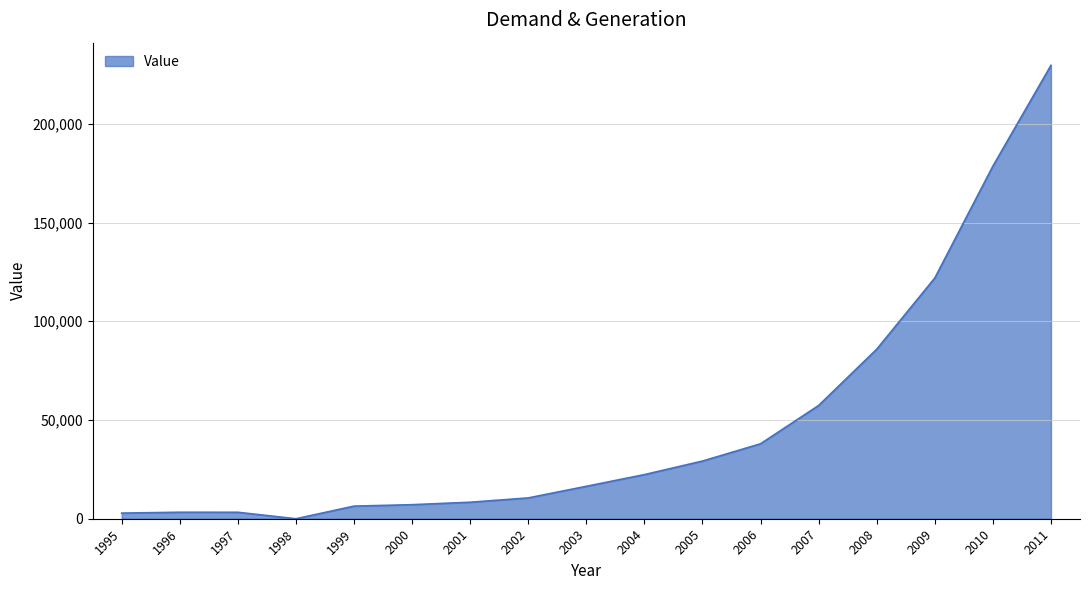

What is the approximate value at 2011?

229630.6